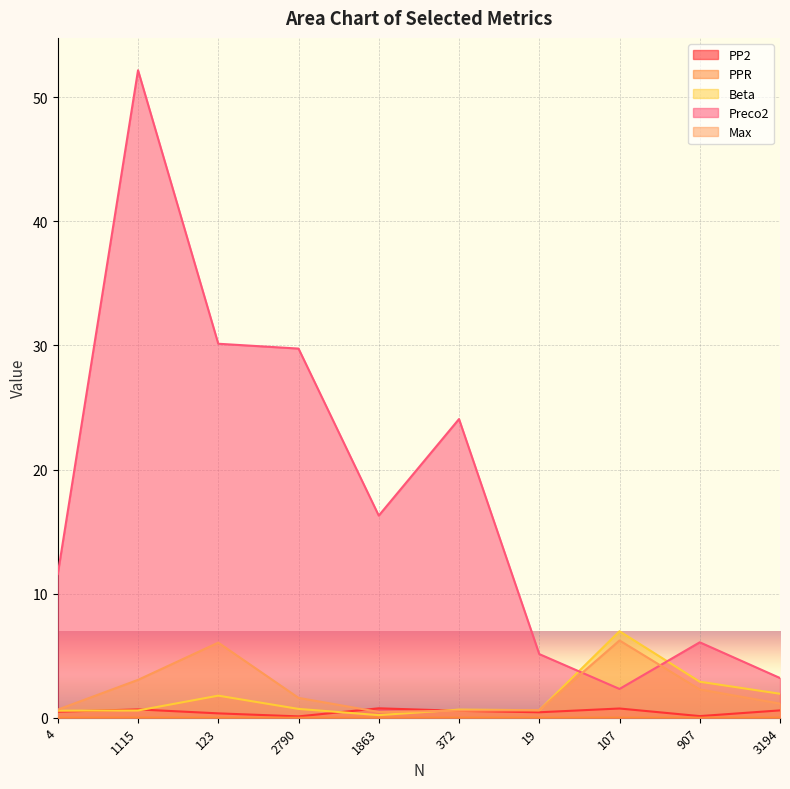

How many series are shown in this chart?

5